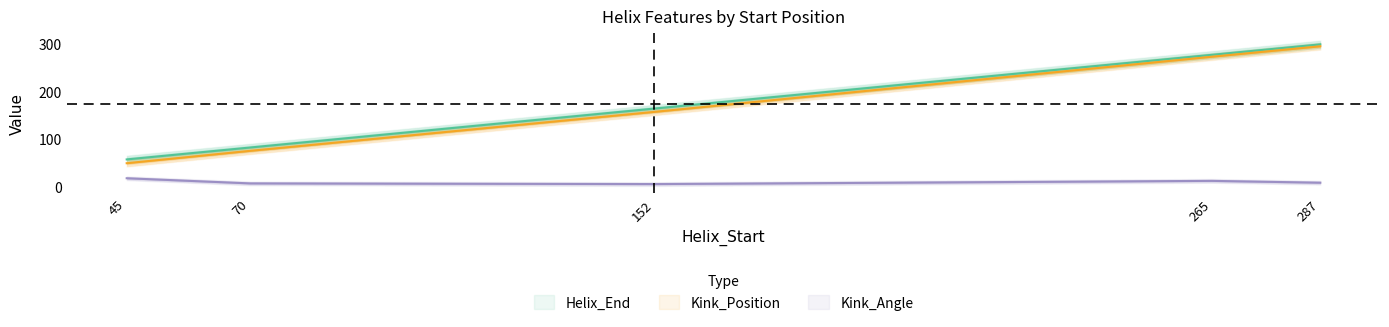

The Kink_Position series shows 87.0 at 45. True or false?

False